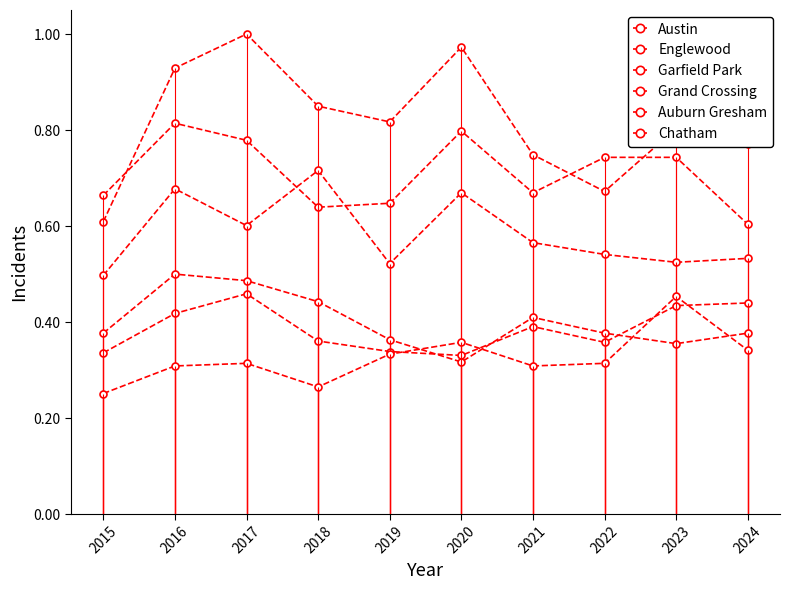

List the labels in order of Austin value, largest first.

2017, 2020, 2016, 2018, 2019, 2023, 2024, 2021, 2022, 2015